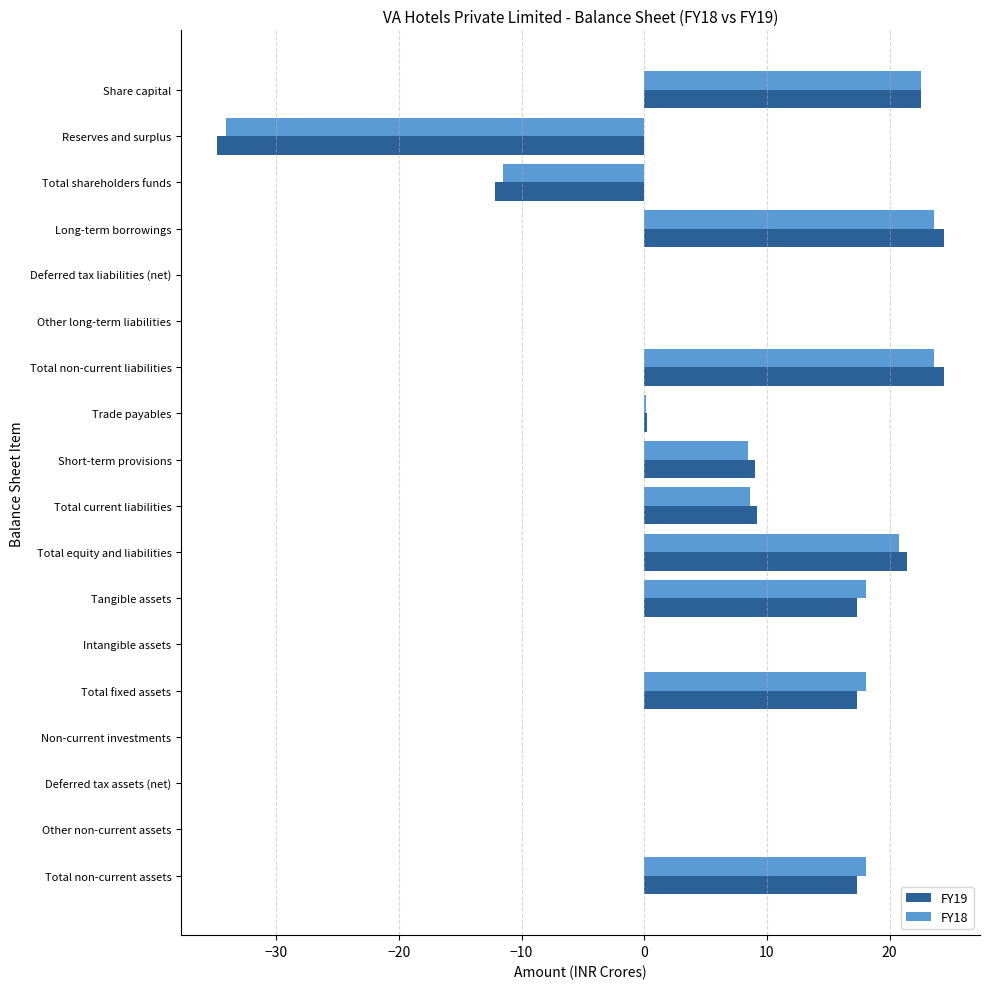

What are all the series names shown in the legend?

FY19, FY18